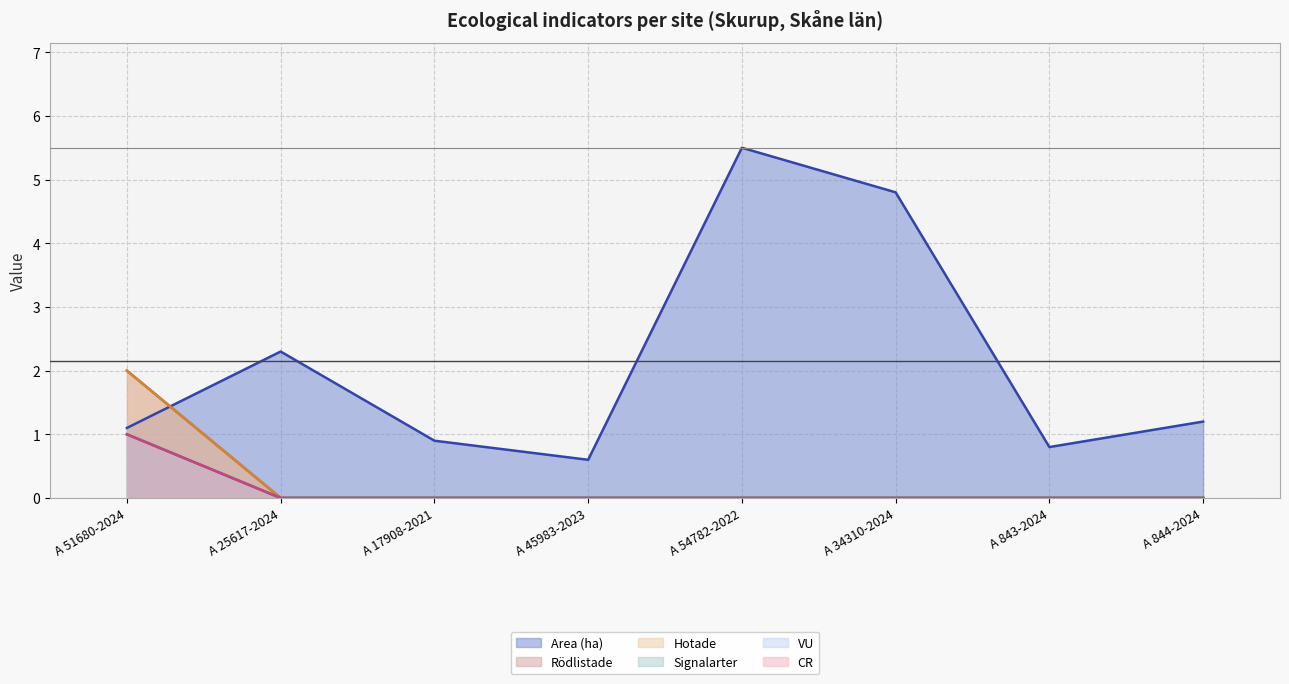

The value of VU at A 17908-2021 is 0.0. True or false?

True